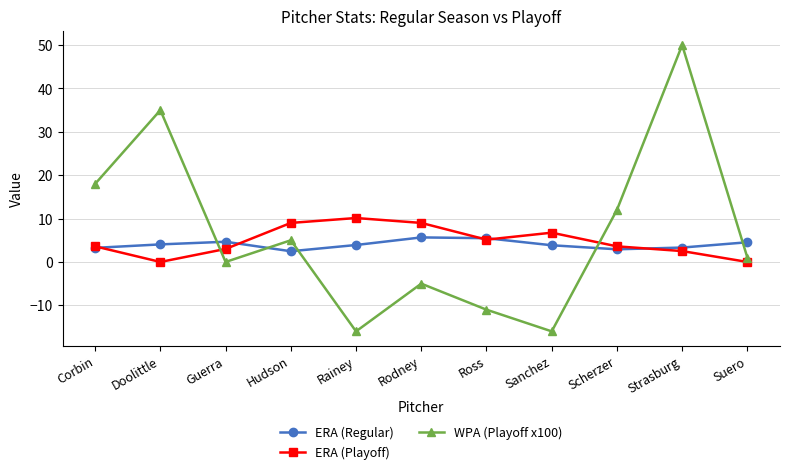

Which series has the largest total across all categories?

WPA (Playoff x100)